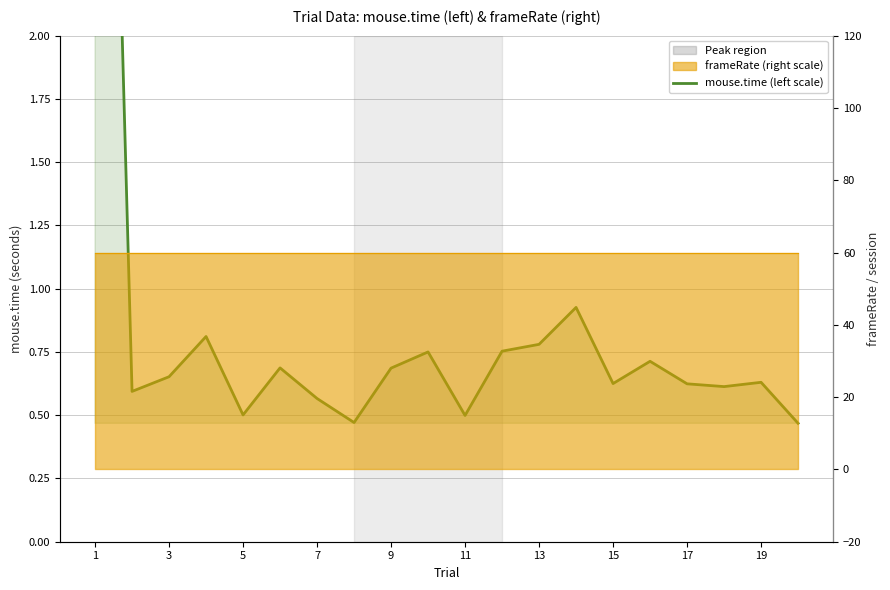

The value at 5 is 0.3. True or false?

False